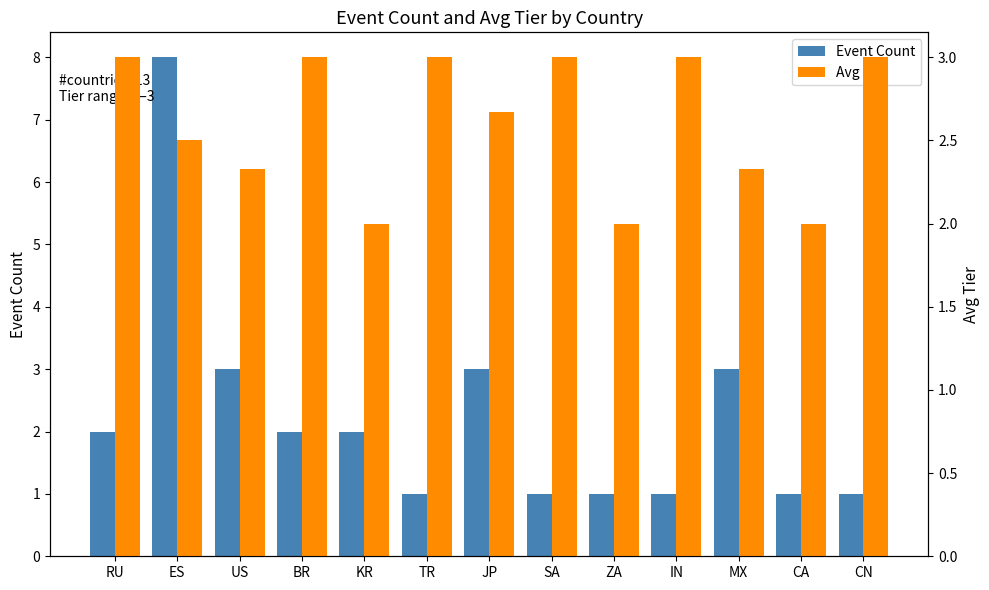

Is it true that Avg Tier equals 3.0 at TR?

True